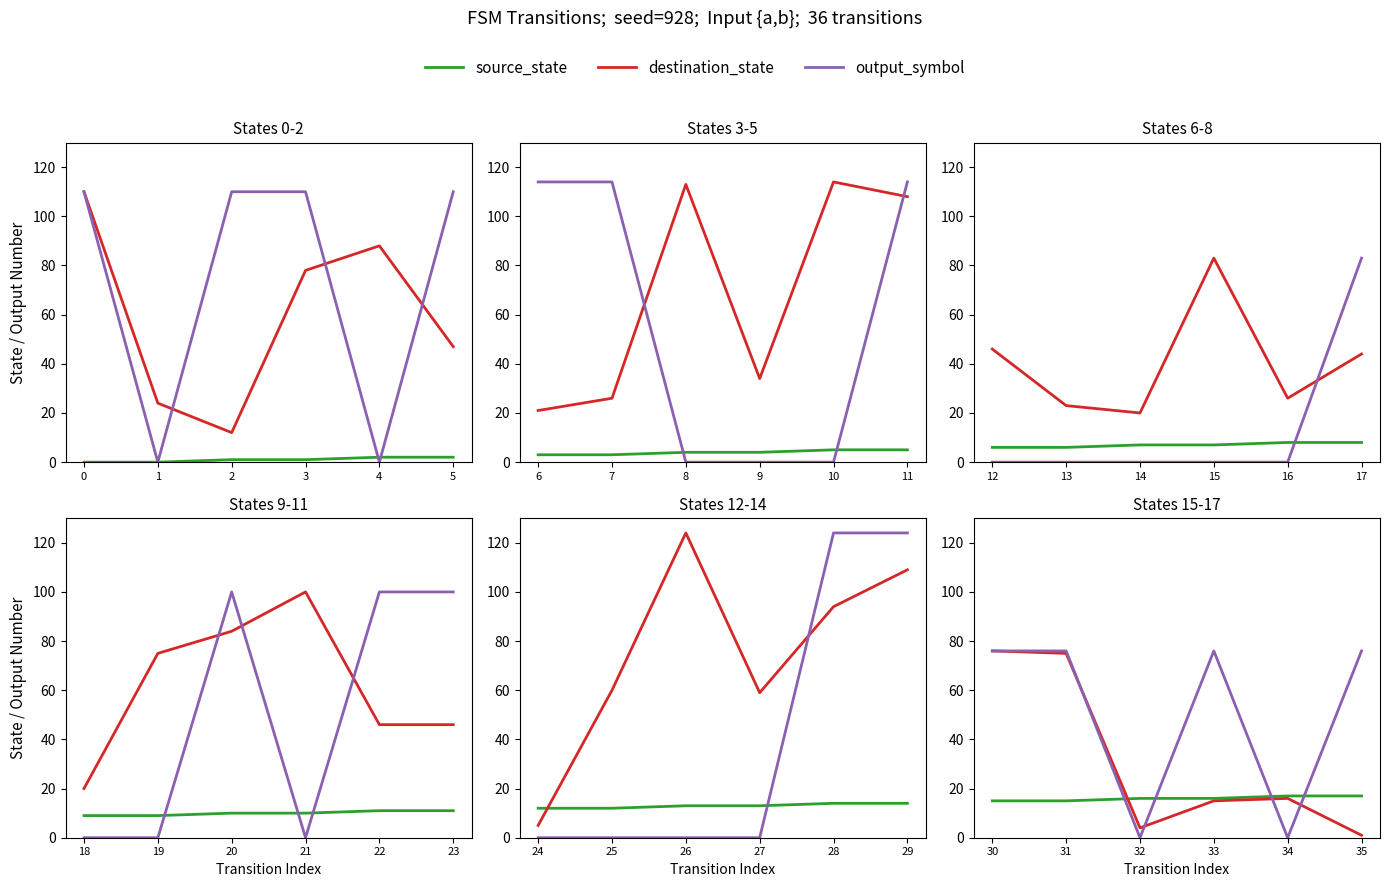

Between which two adjacent categories do source_state and output_symbol first intersect?

31 and 32